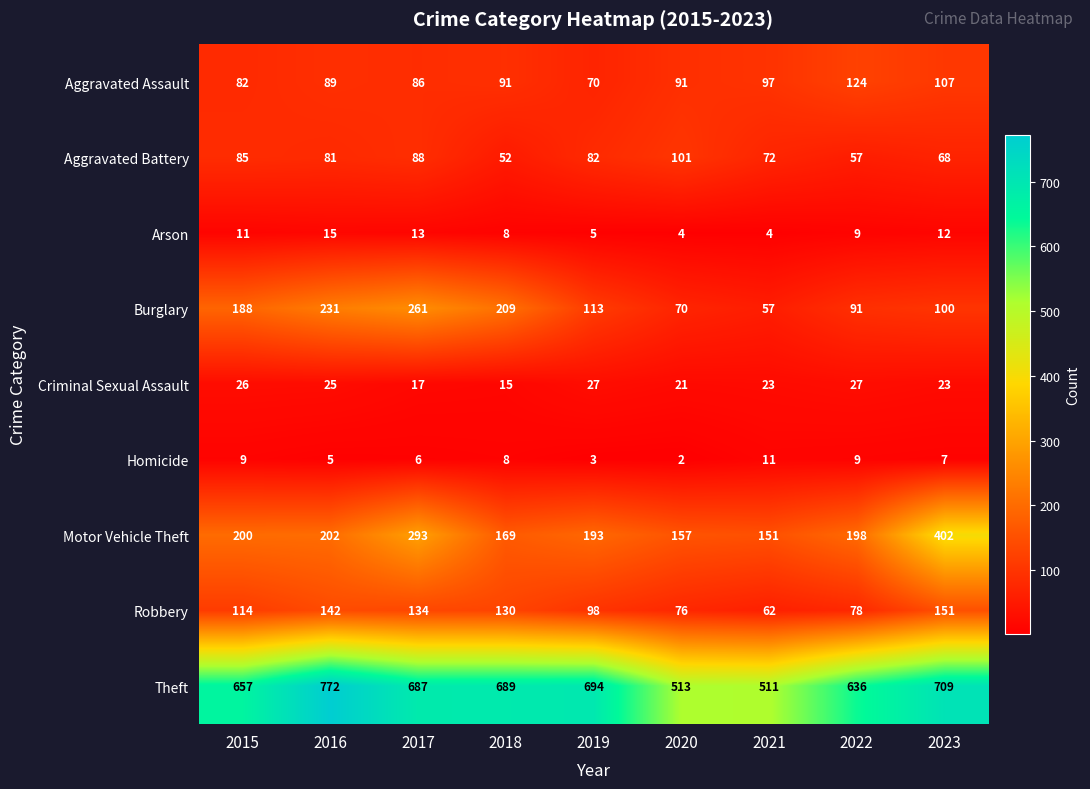

The value of Aggravated Battery at 2017 is 153. True or false?

False